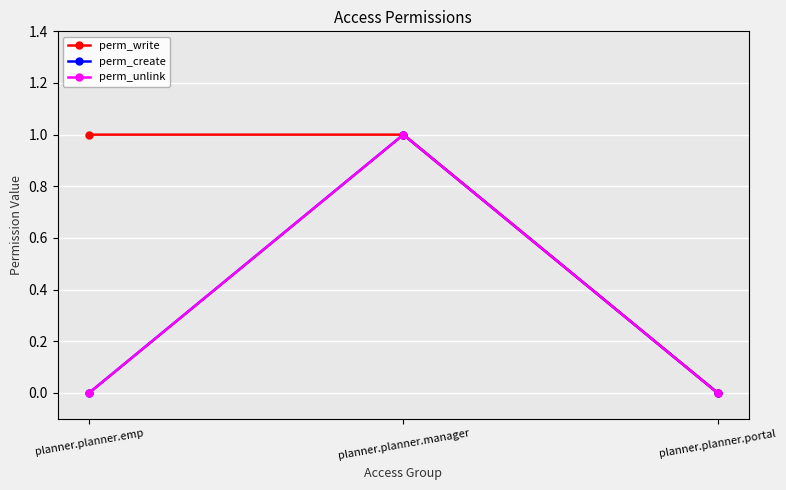

What is the difference between the maximum and minimum values in the perm_create series?

1